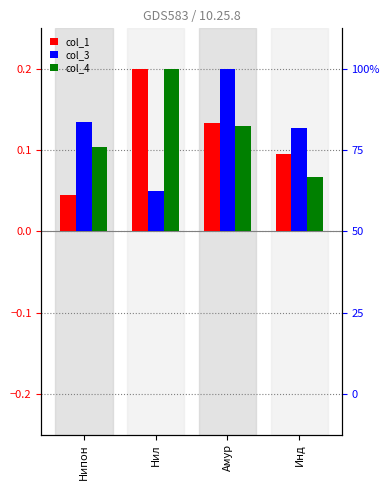

At which label does col_1 reach its minimum?

Нипон